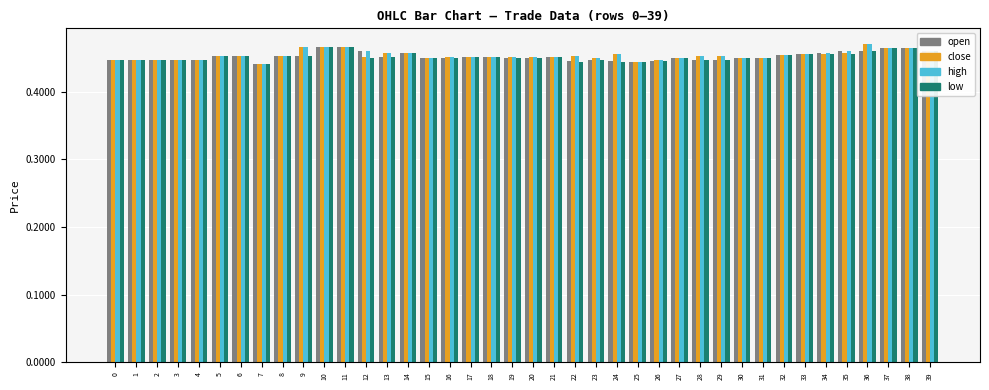

Is it true that high equals 0.6 at 22?

False